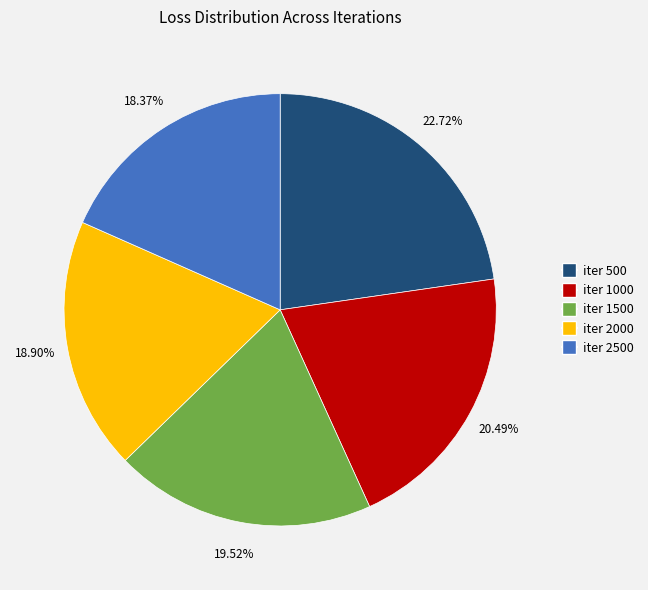

True or false: iter 1000 accounts for 20% of the total.

True